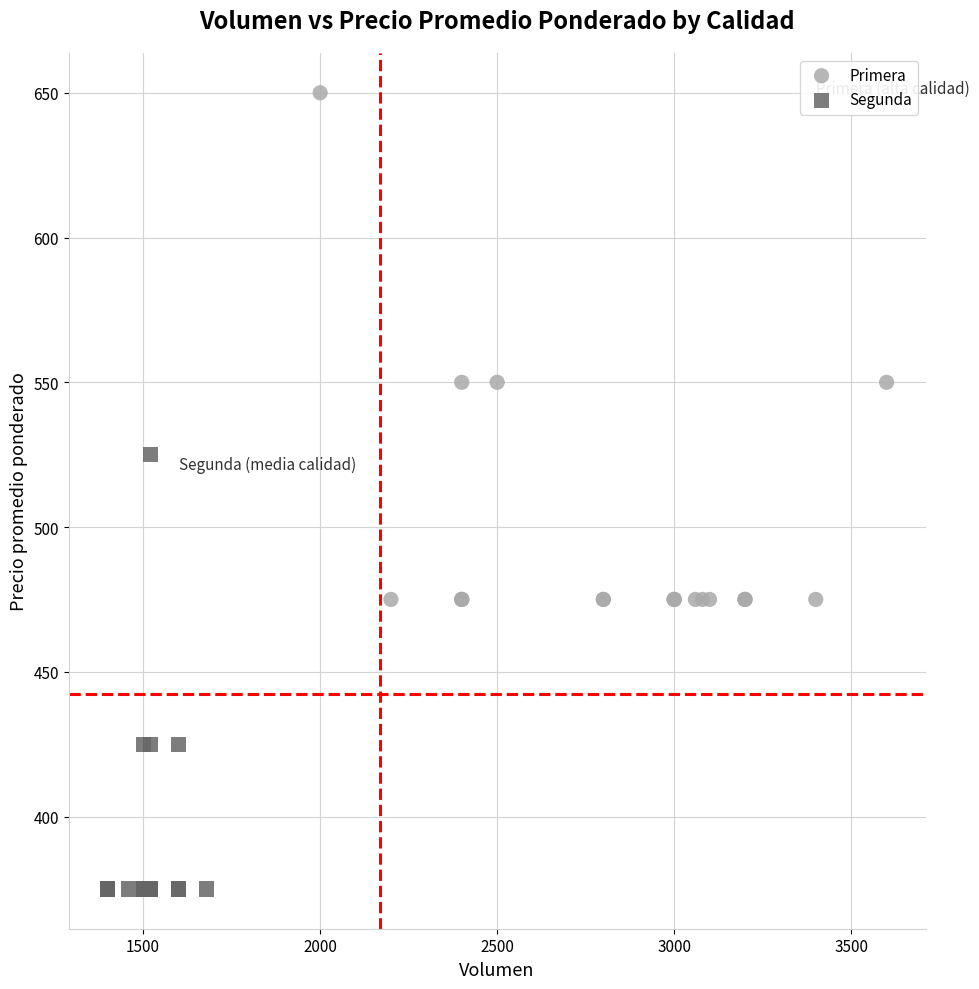

Which series reaches the maximum Y coordinate?

Primera